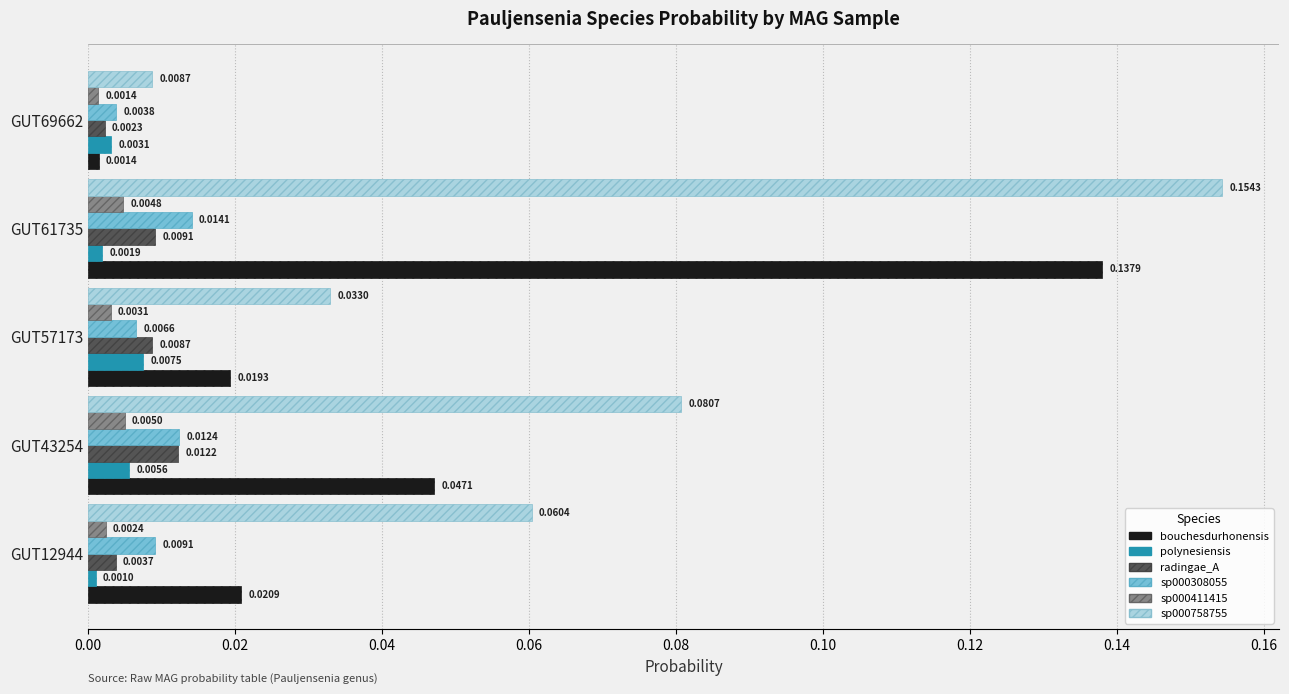

At which category is the sum across all series the highest?

GUT61735